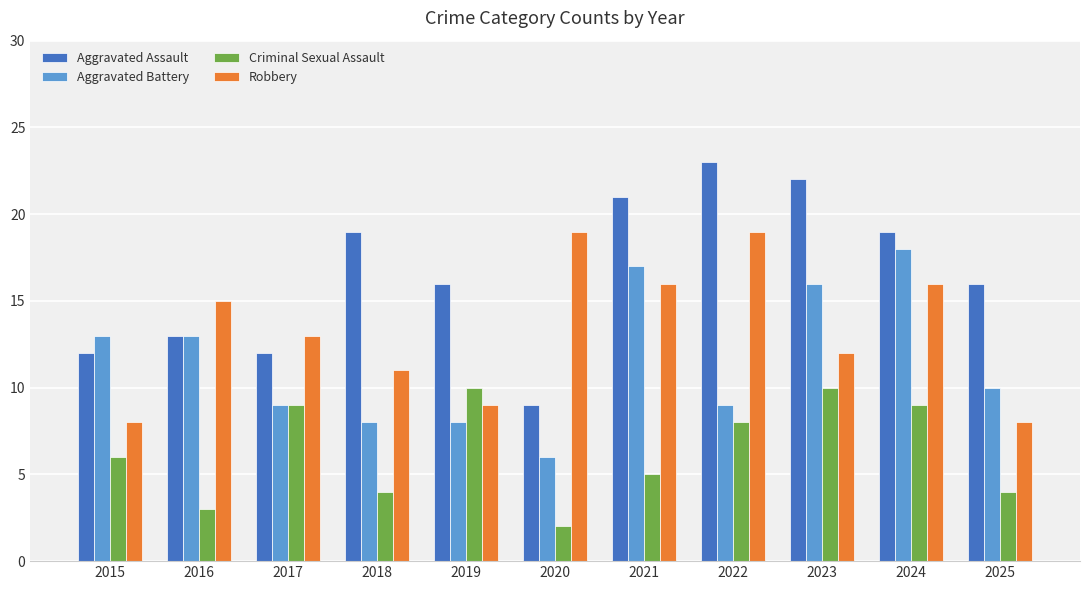

What is the value of the Aggravated Assault bar at the 6th from the left?

9